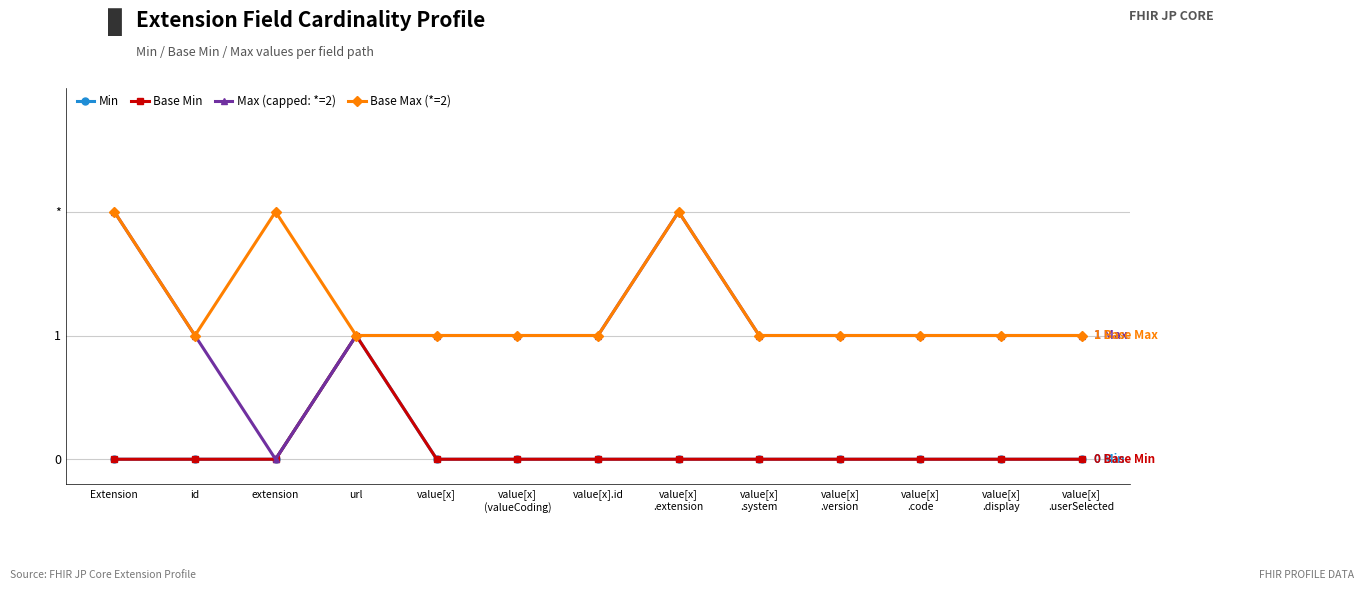

Is this an area chart (filled region under the line)?

No